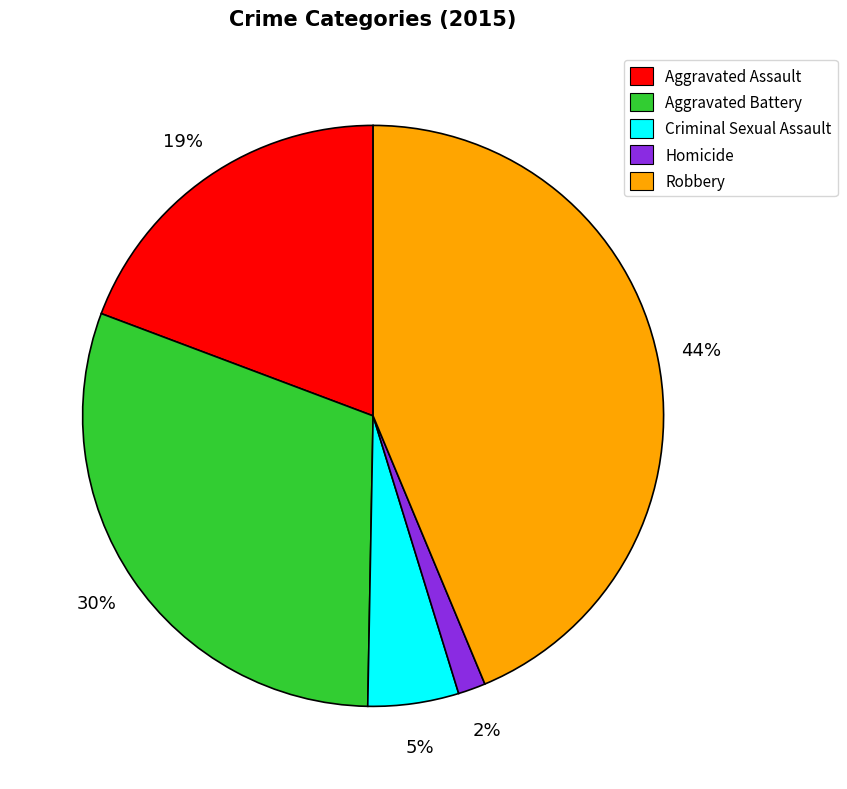

Do Criminal Sexual Assault and Aggravated Assault together represent more than half of the pie?

No